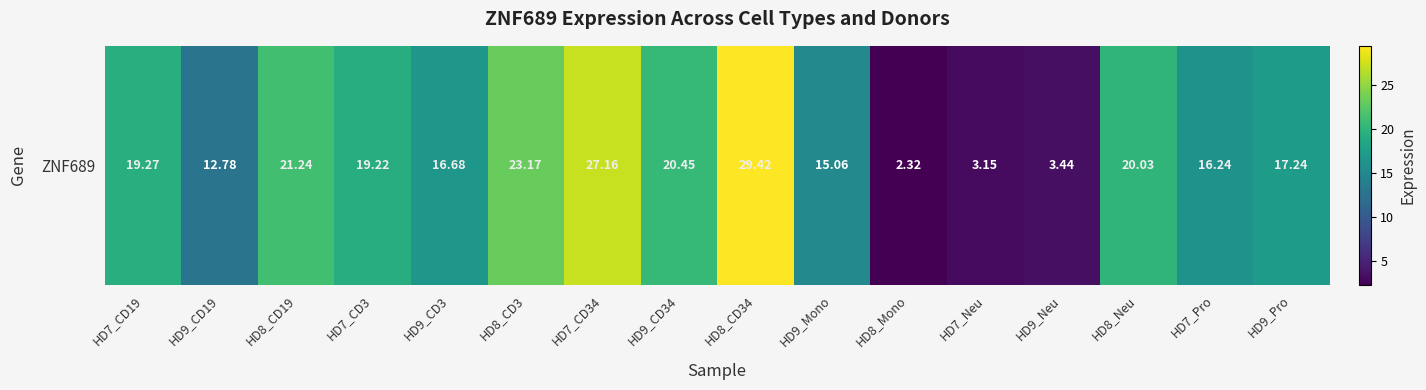

What is the difference between the maximum and minimum values?

27.1